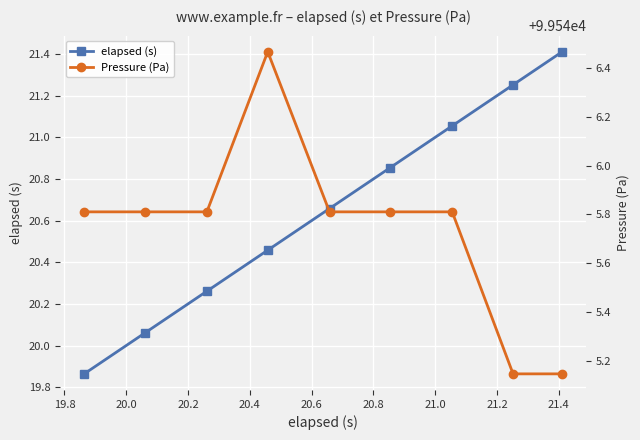

Reading right to left, transcribe all the data shown in this chart.

elapsed (s): 21.4	21.3	21.1	20.9	20.7	20.5	20.3	20.1	19.9
Pressure (Pa): 99545.1	99545.1	99545.8	99545.8	99545.8	99546.5	99545.8	99545.8	99545.8